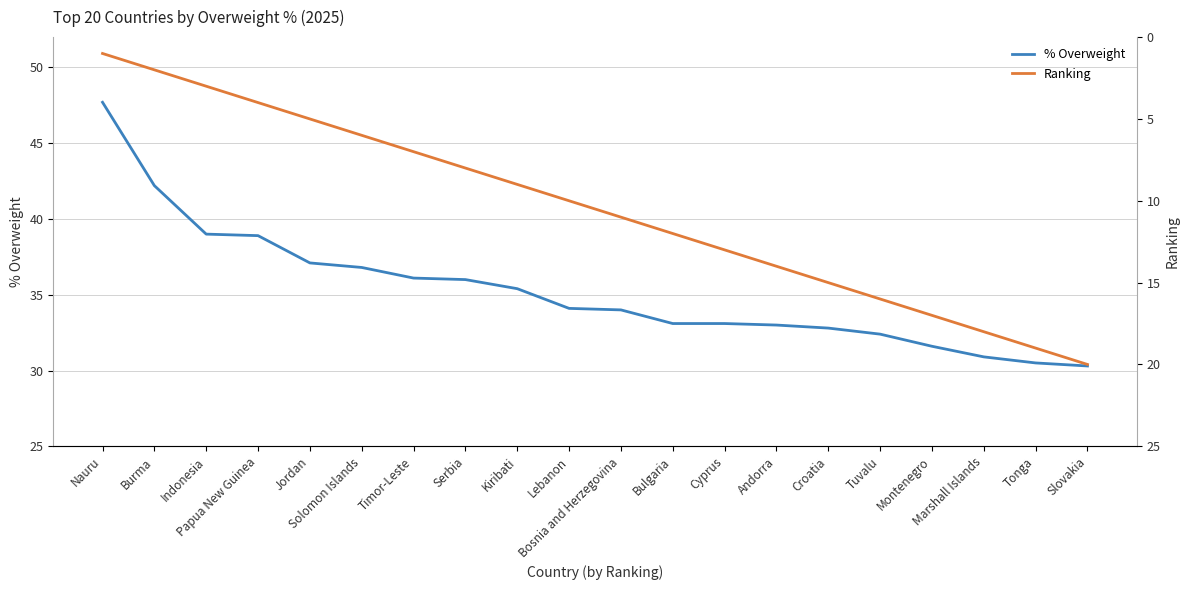

What position from the right is Tonga?

2